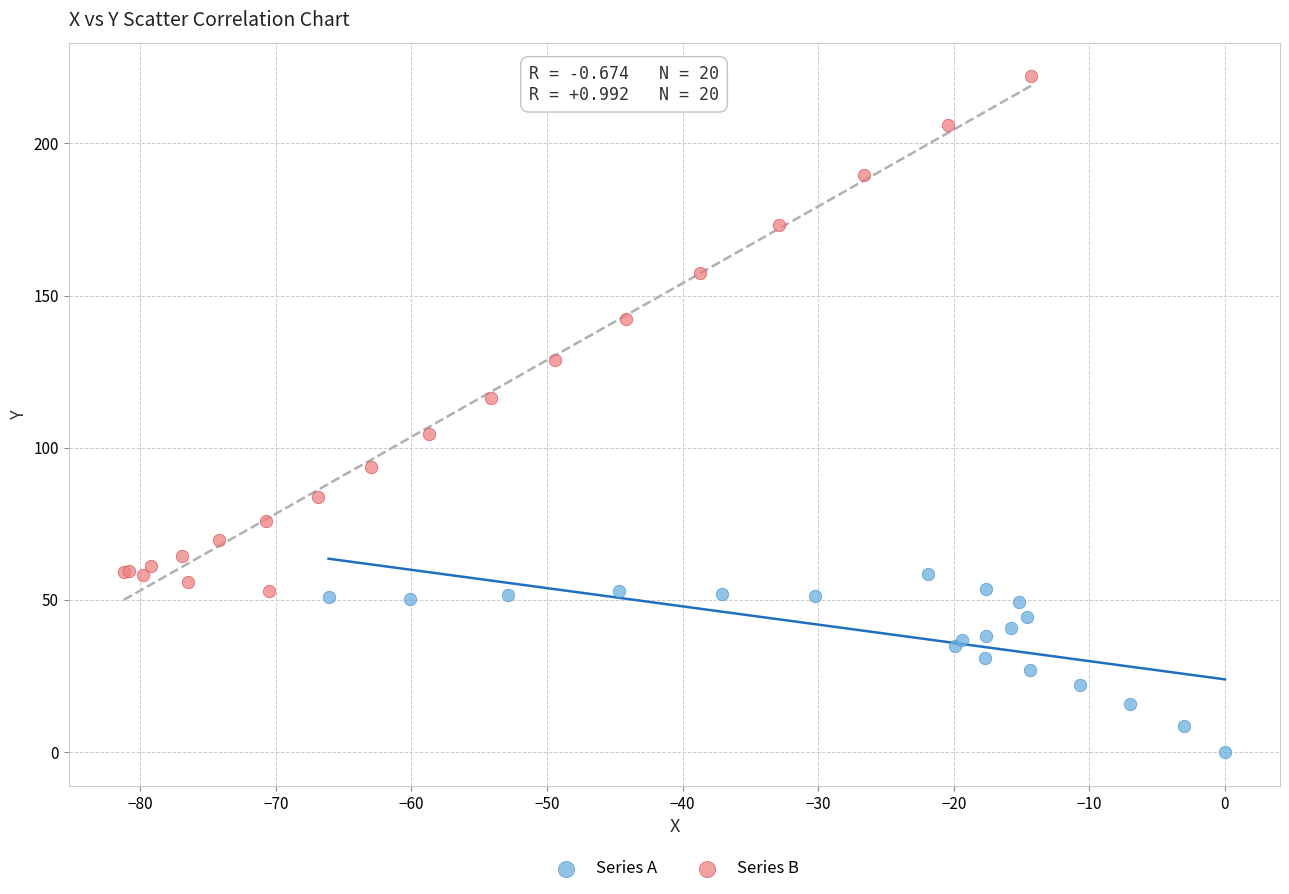

Which series contains the highest Y value?

Series B